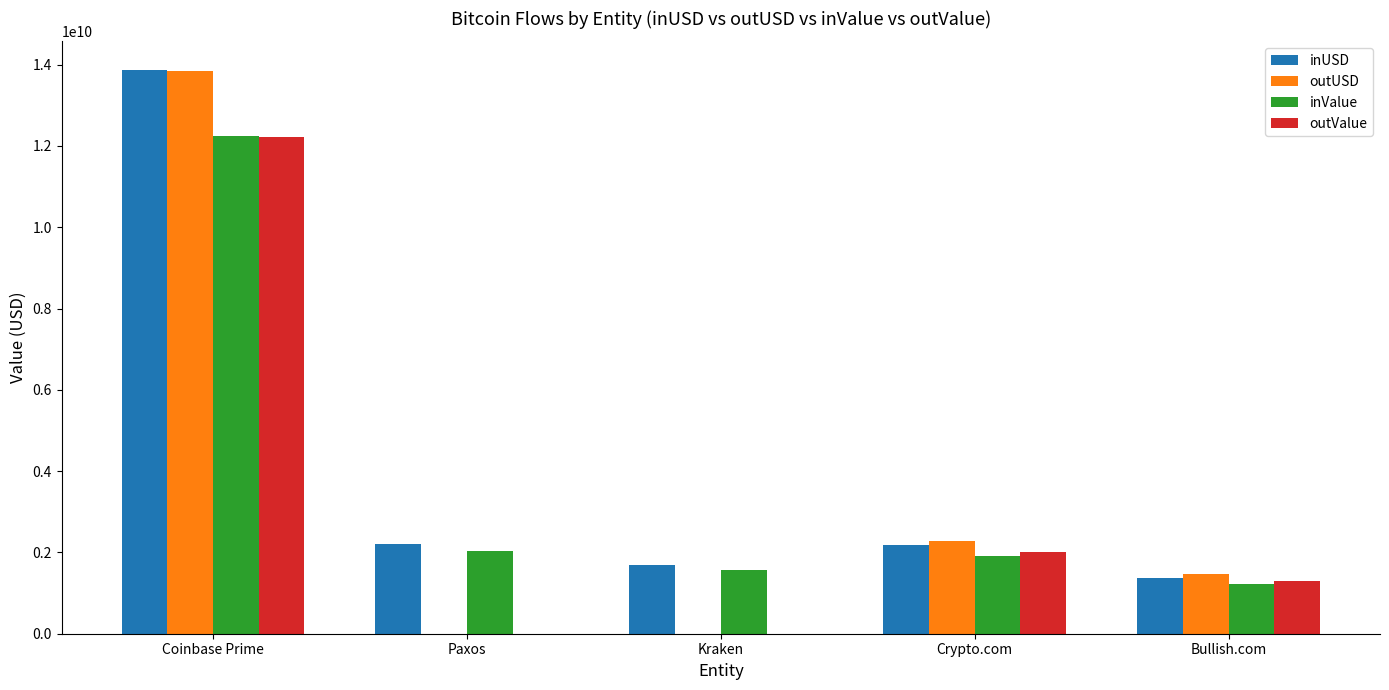

At which category is the sum across all series the highest?

Coinbase Prime